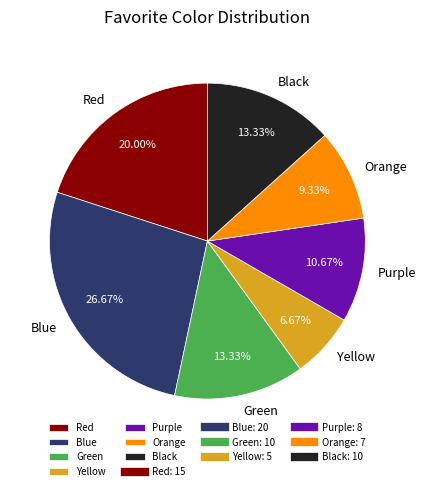

Is there a majority slice in this chart?

No